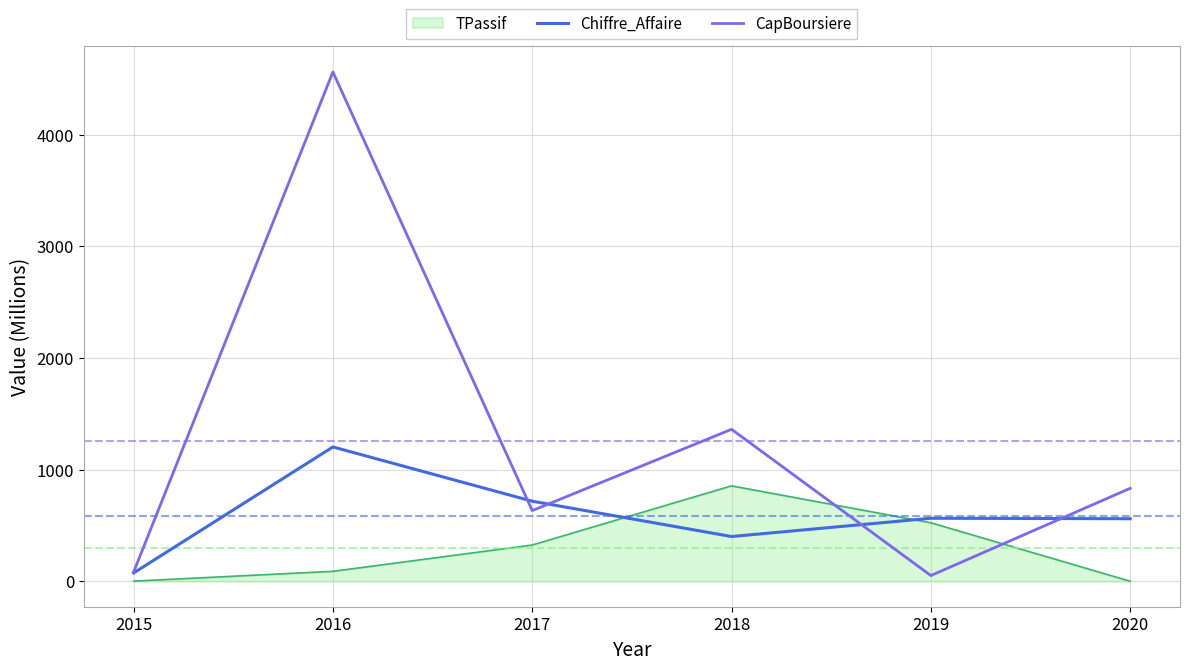

True or false: Chiffre_Affaire and CapBoursiere cross at least once.

True